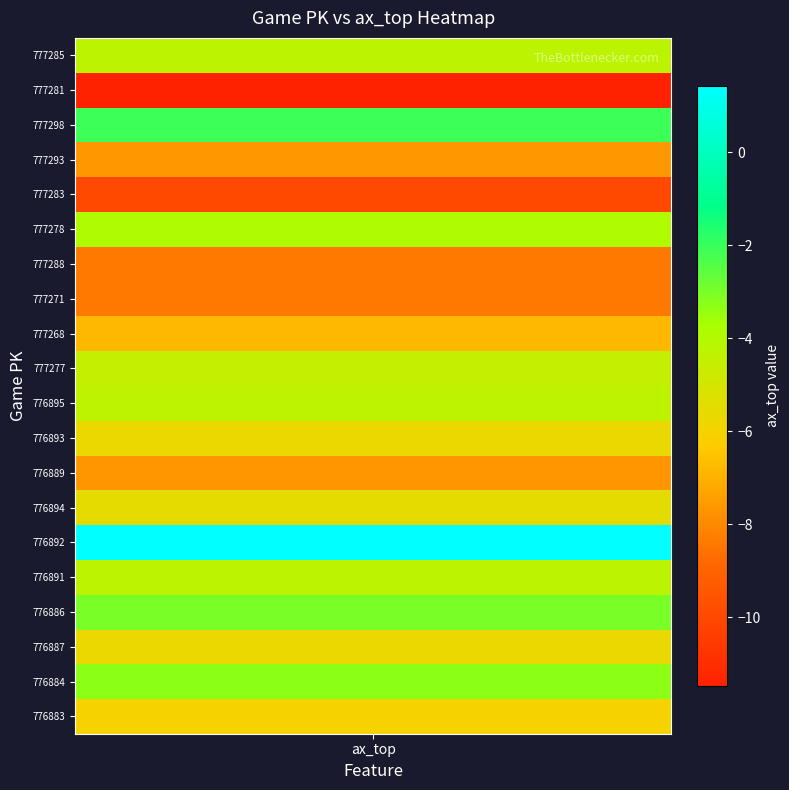

Rank the categories by value from highest to lowest.

776892, 777298, 776886, 776884, 777278, 776891, 777285, 776895, 777277, 776894, 776893, 776887, 776883, 777268, 777293, 776889, 777271, 777288, 777283, 777281